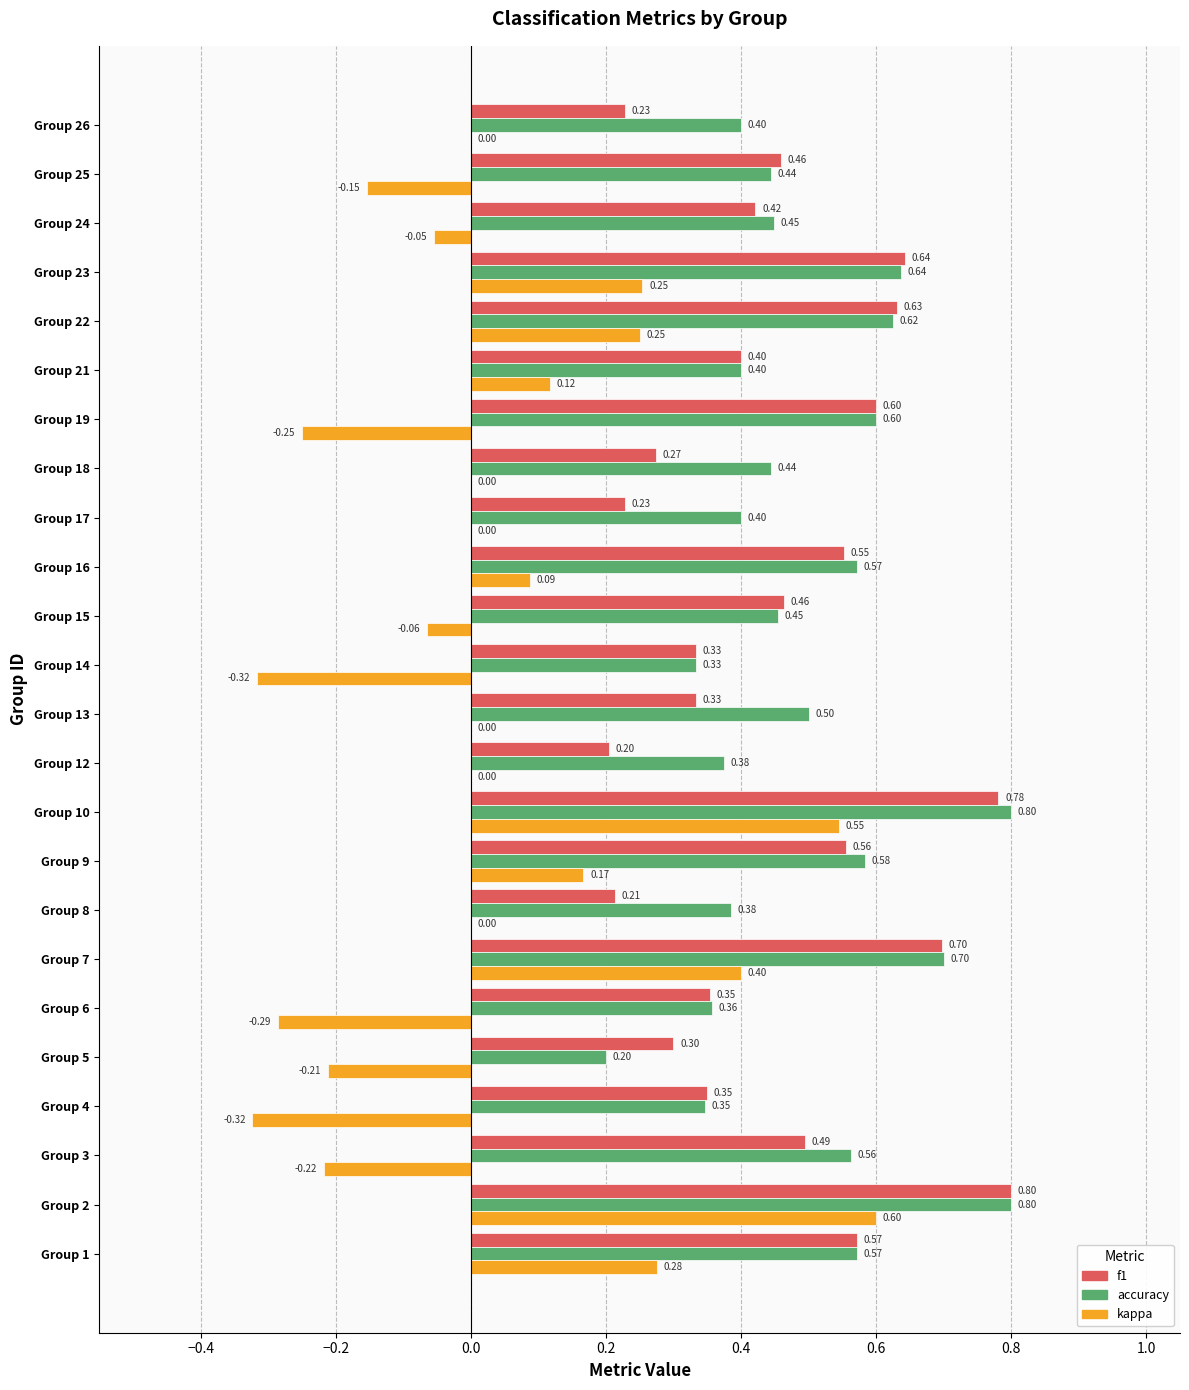

How many categories are shown in the chart?

24